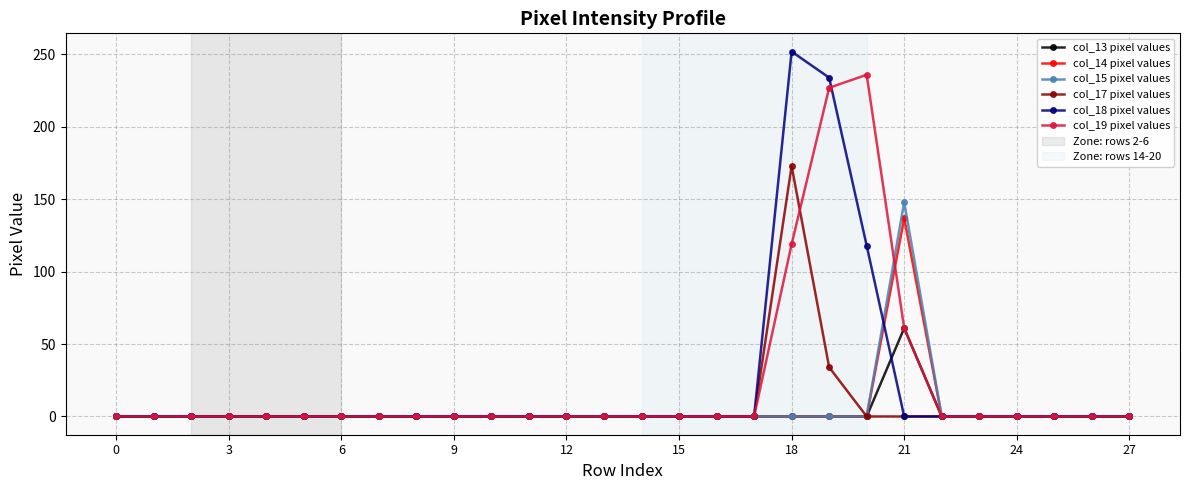

What is the sum of all col_14 pixel values values?

137